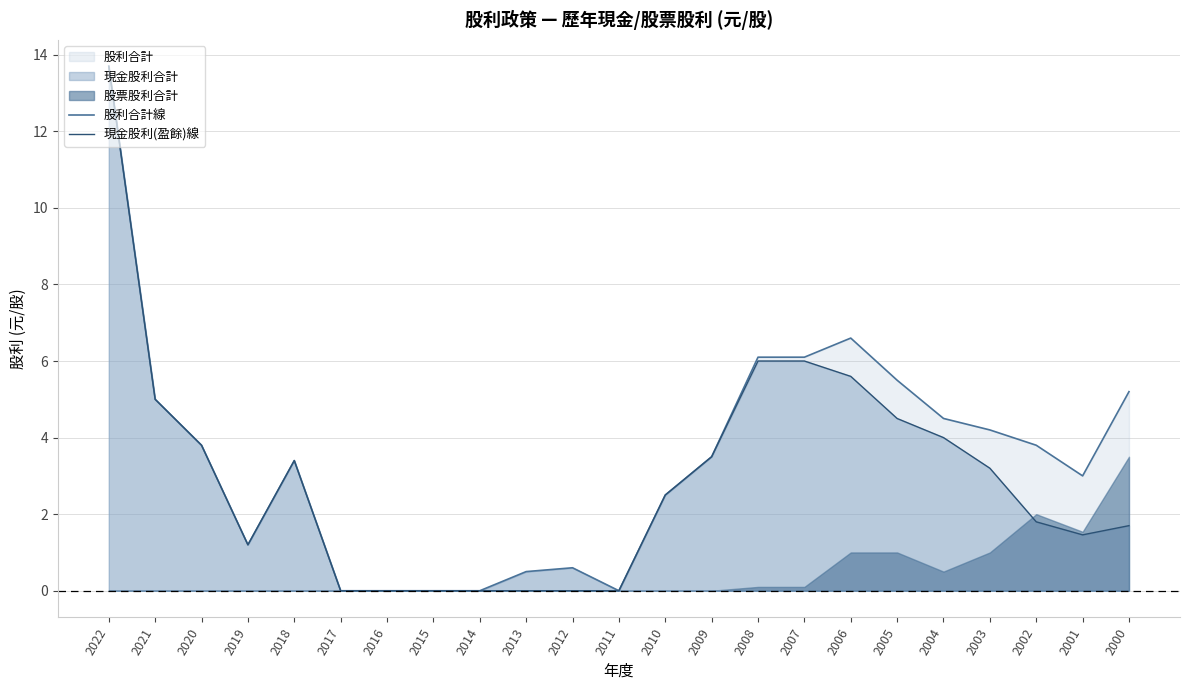

Which series has the largest range (max minus min)?

股利合計線